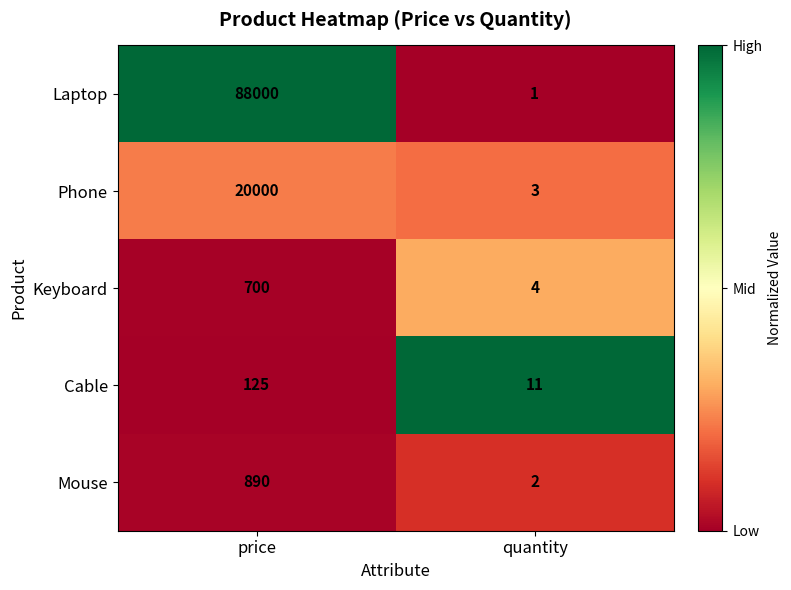

Which category has the highest value across all series?

price